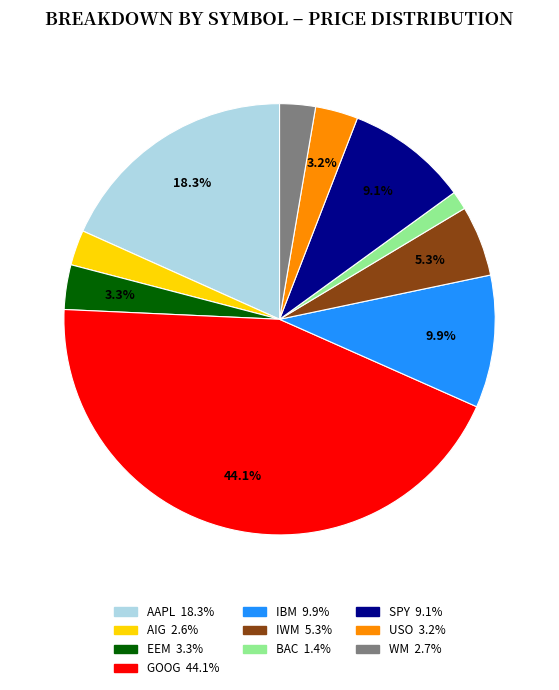

To the nearest percent, what is the difference between the largest and smallest slice percentages?

43%